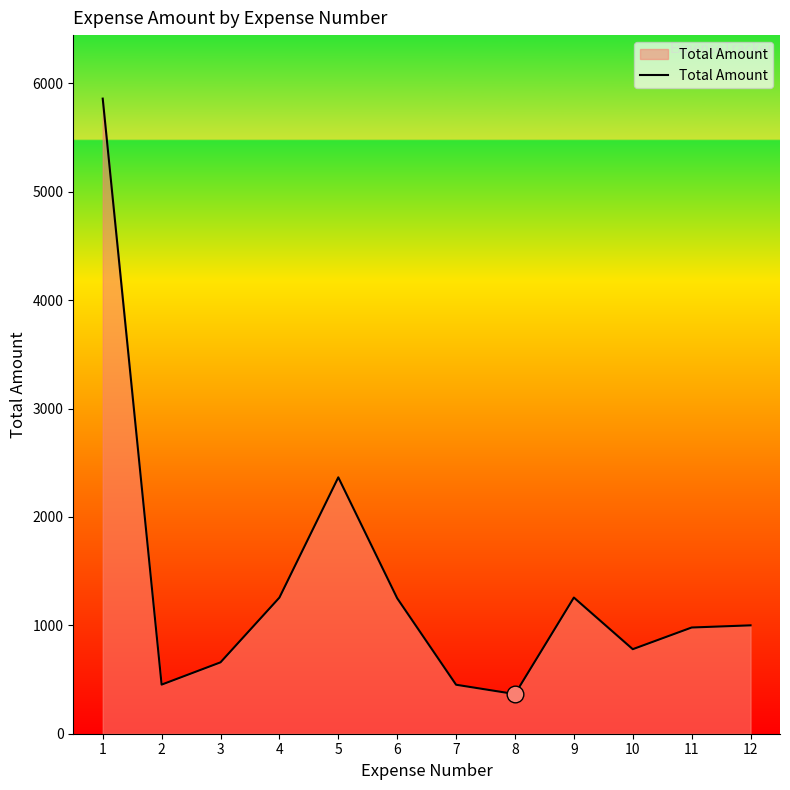

What is the ratio of the value at 6 to the value at 2?

2.8